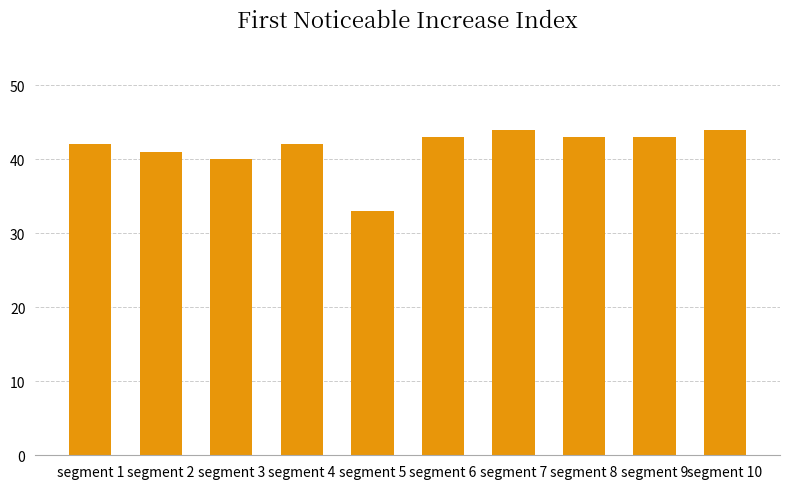

What is the change in value from segment 5 to segment 7?

+11